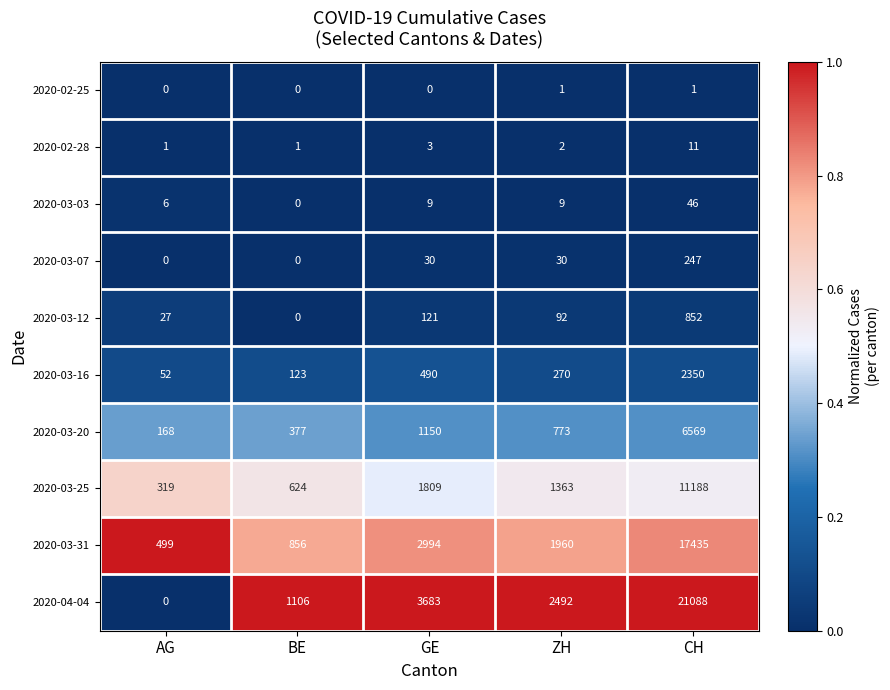

Is it true that 2020-03-12 equals 121 at GE?

True